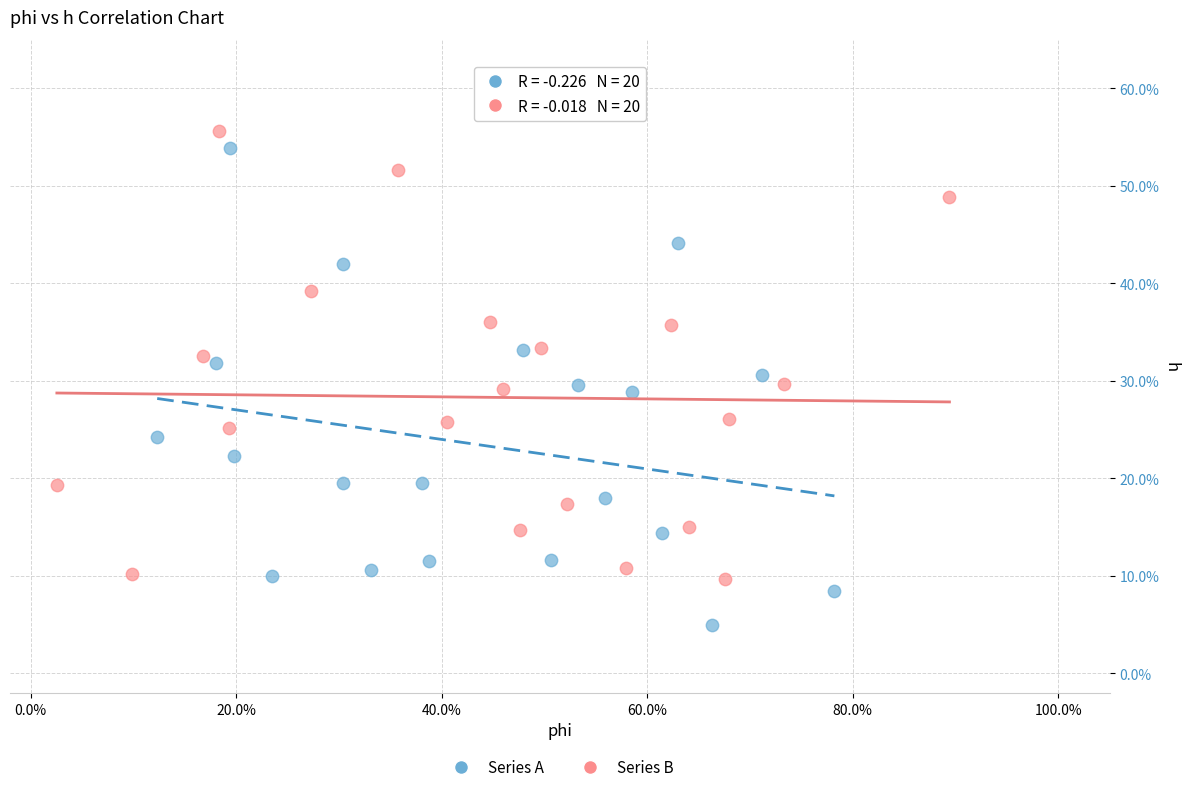

What are all the series names shown in the legend?

Series A, Series B